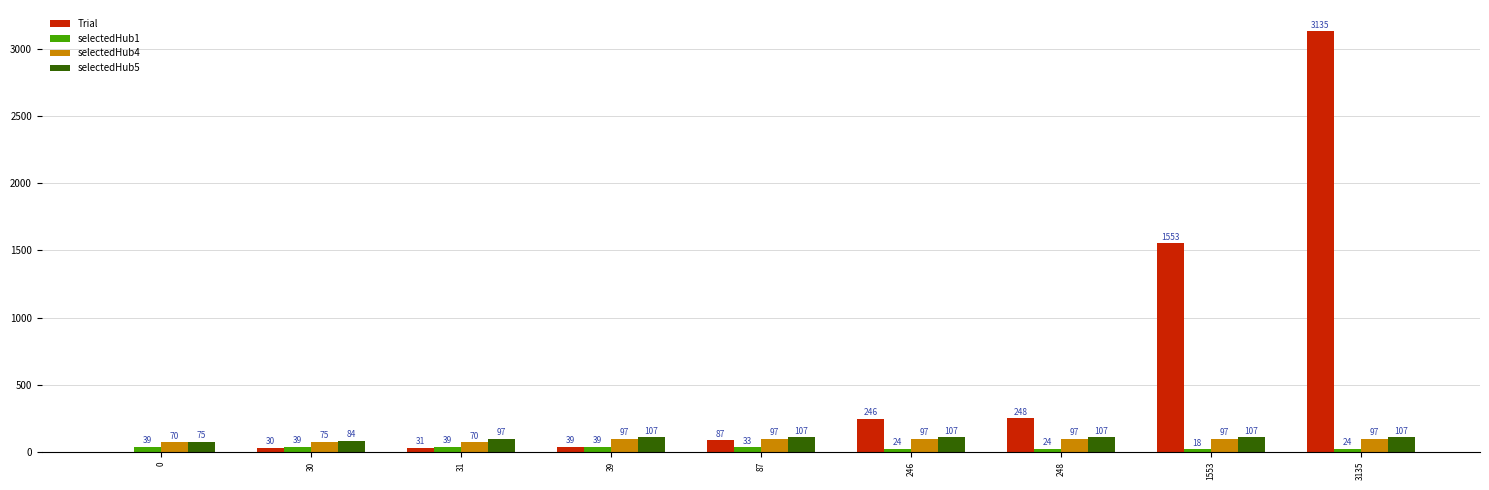

How many data points does each series have?

9